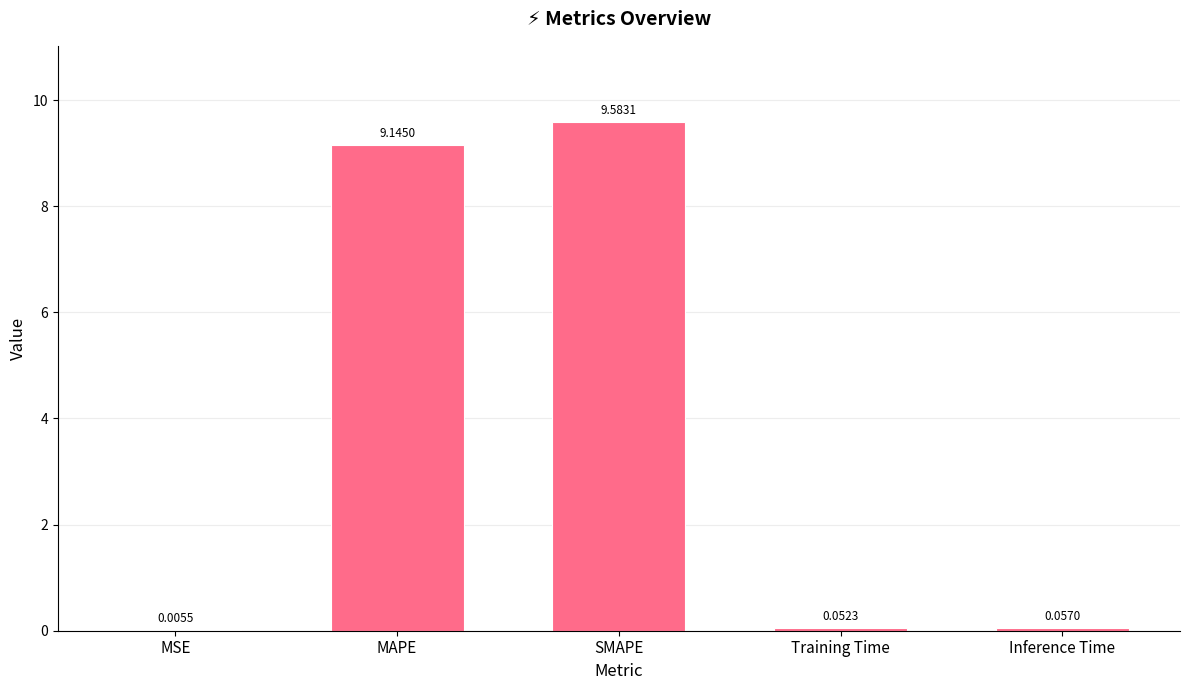

Count the number of data series in this chart.

1